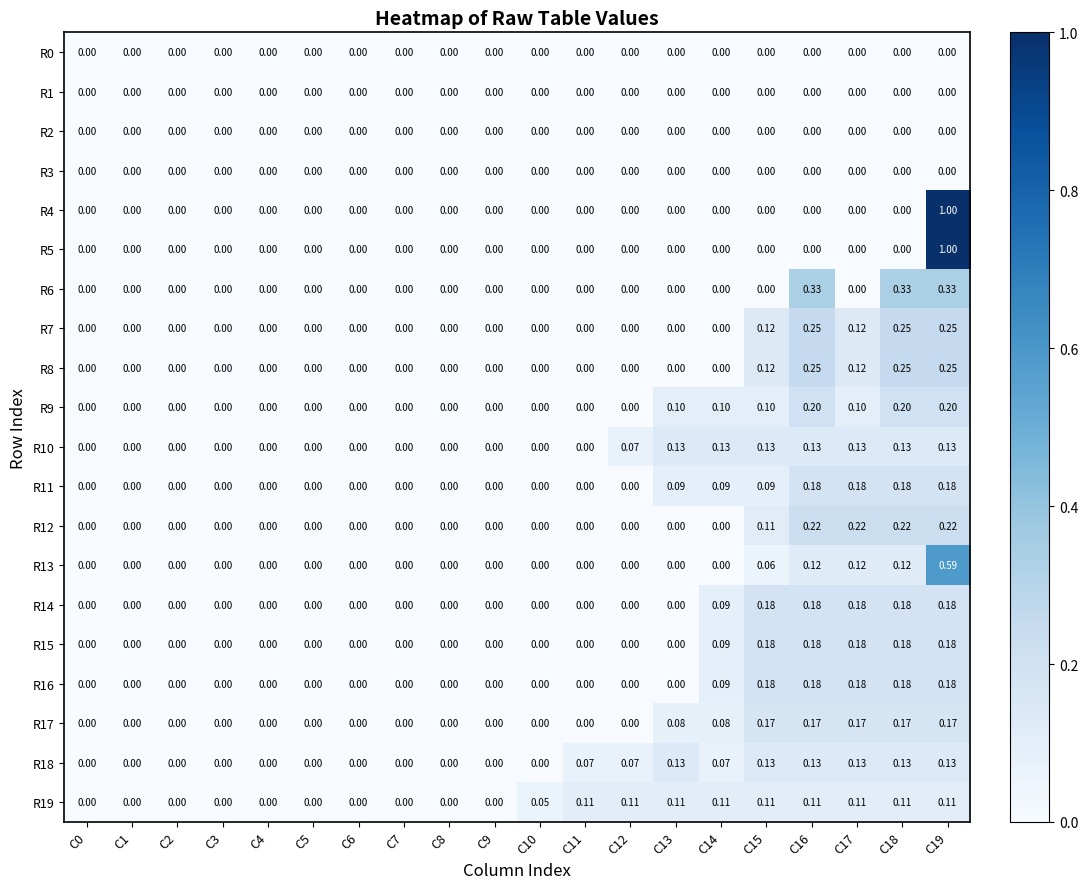

Is the value of R4 at C15 greater than the value of R19 at C18?

No